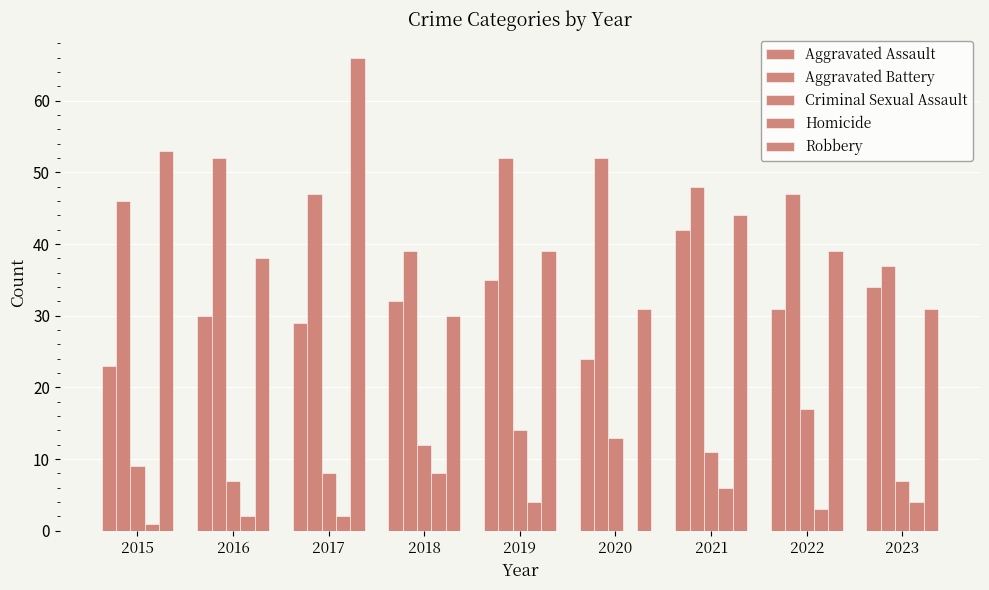

How many groups of bars are there?

9